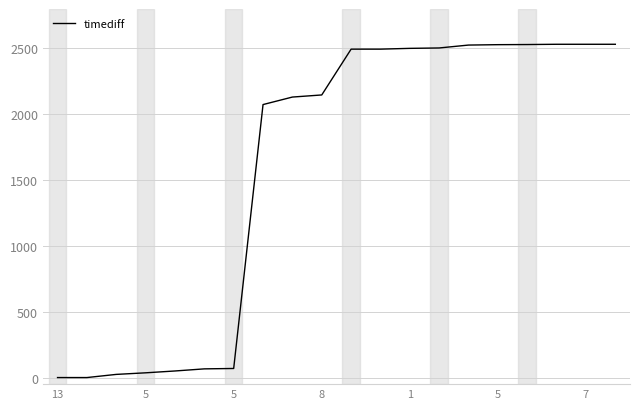

What is the maximum value shown in the chart?

2532